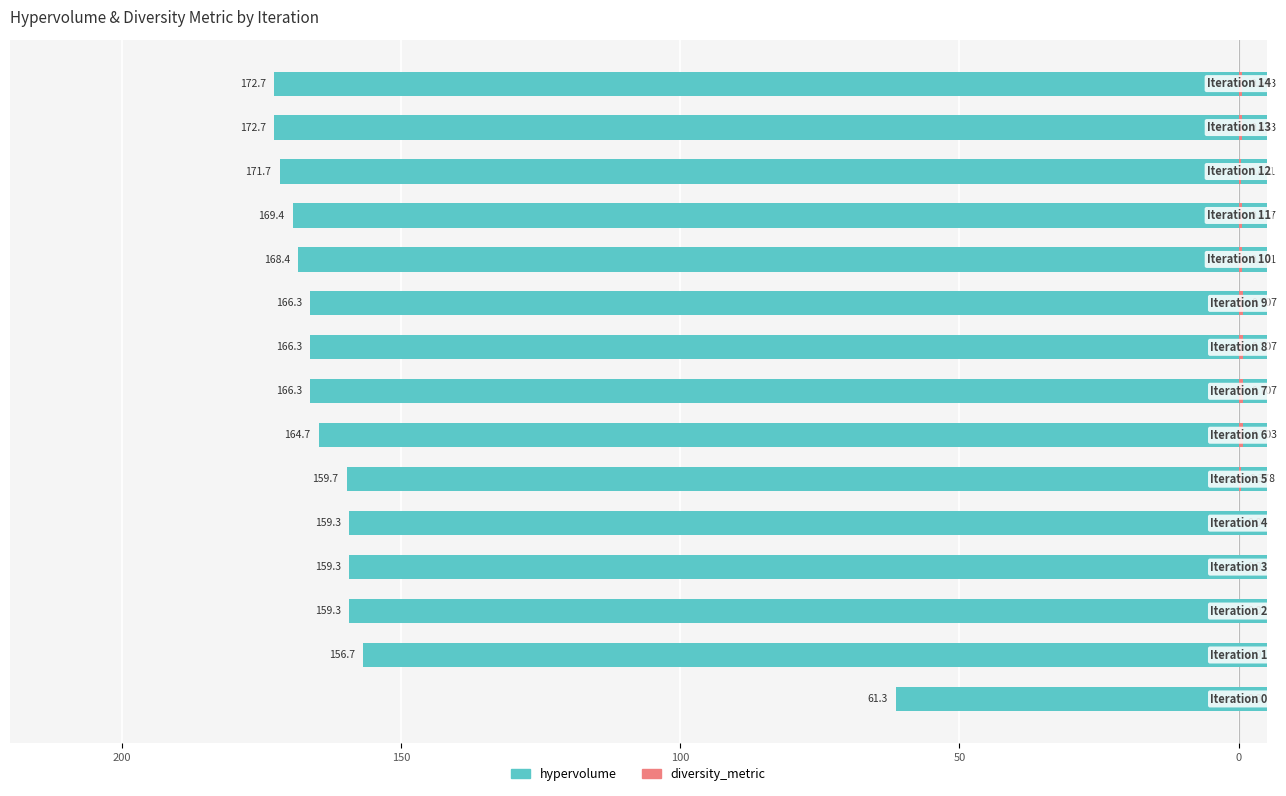

What position from the left is 13?

14